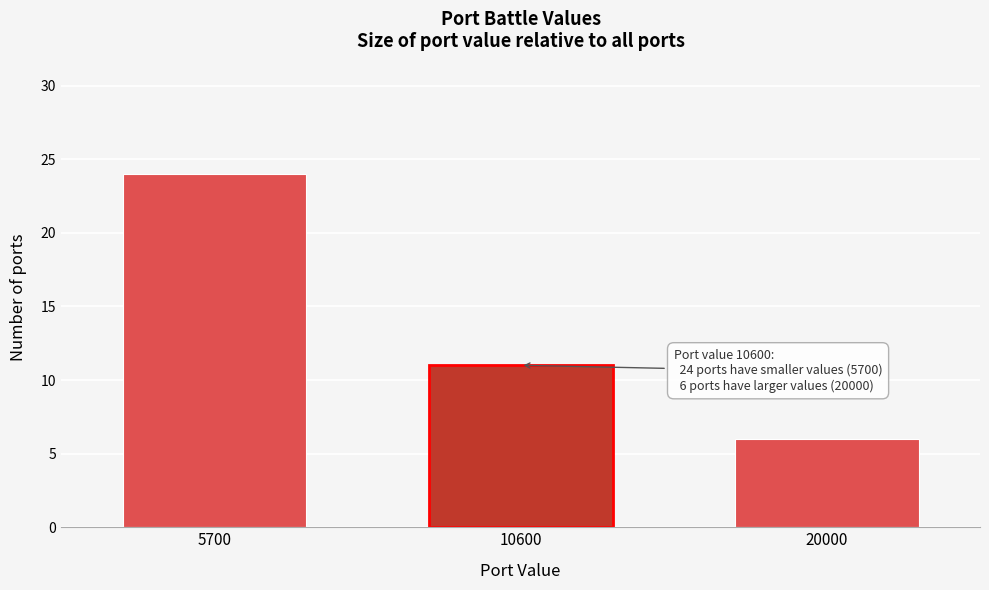

Reading left to right, transcribe all the data shown in this chart.

5700=24	10600=11	20000=6